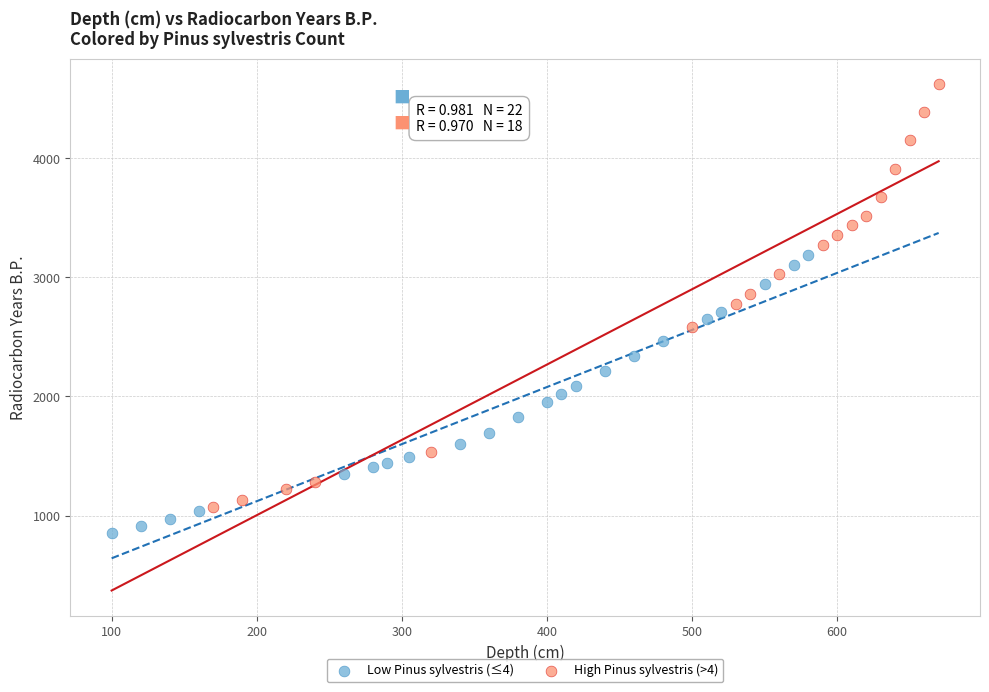

Which series reaches the maximum Y coordinate?

High Pinus sylvestris (>4)